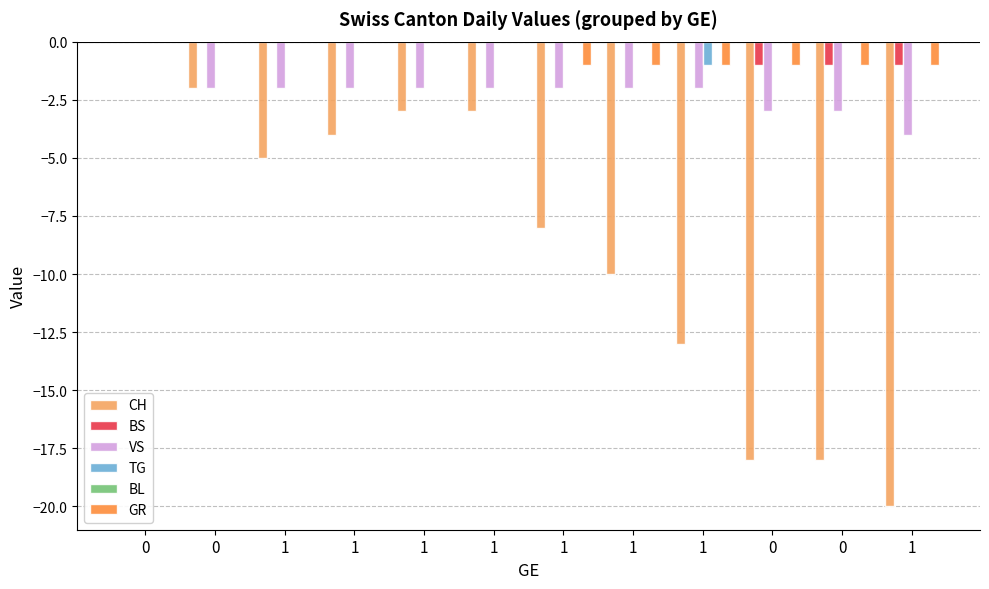

What is the label of the 9th bar from the left?

1